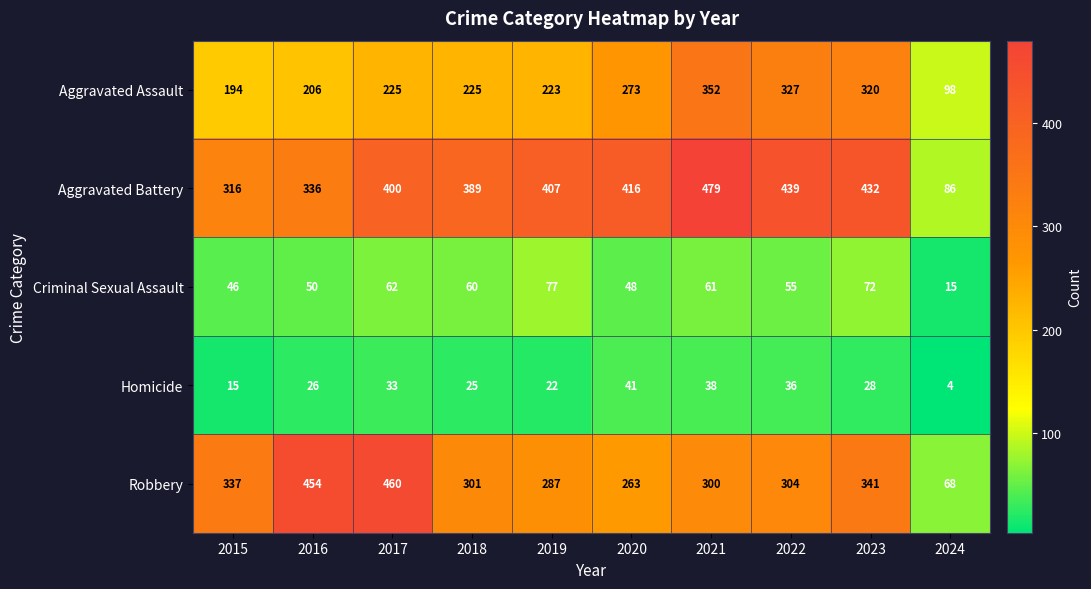

What is the difference between the Homicide values at 2023 and 2020?

13